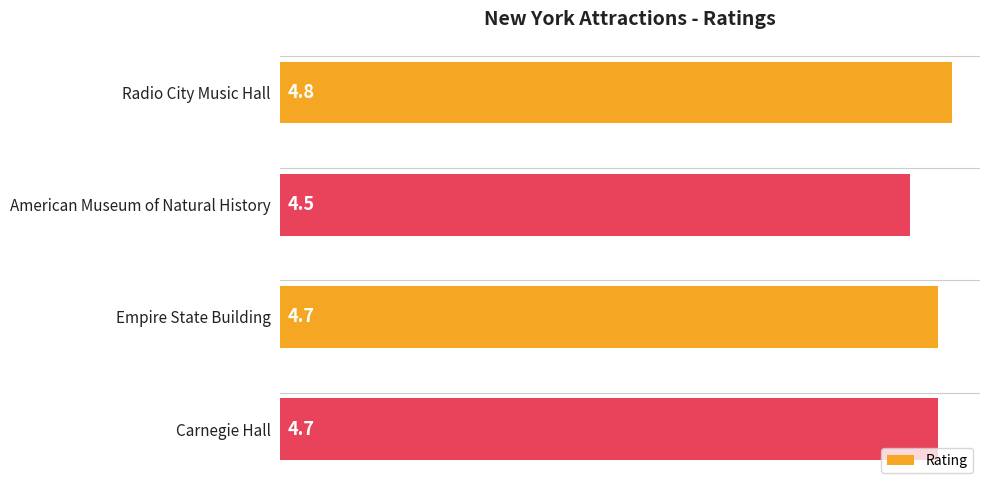

What is the difference between the maximum and minimum values?

0.3